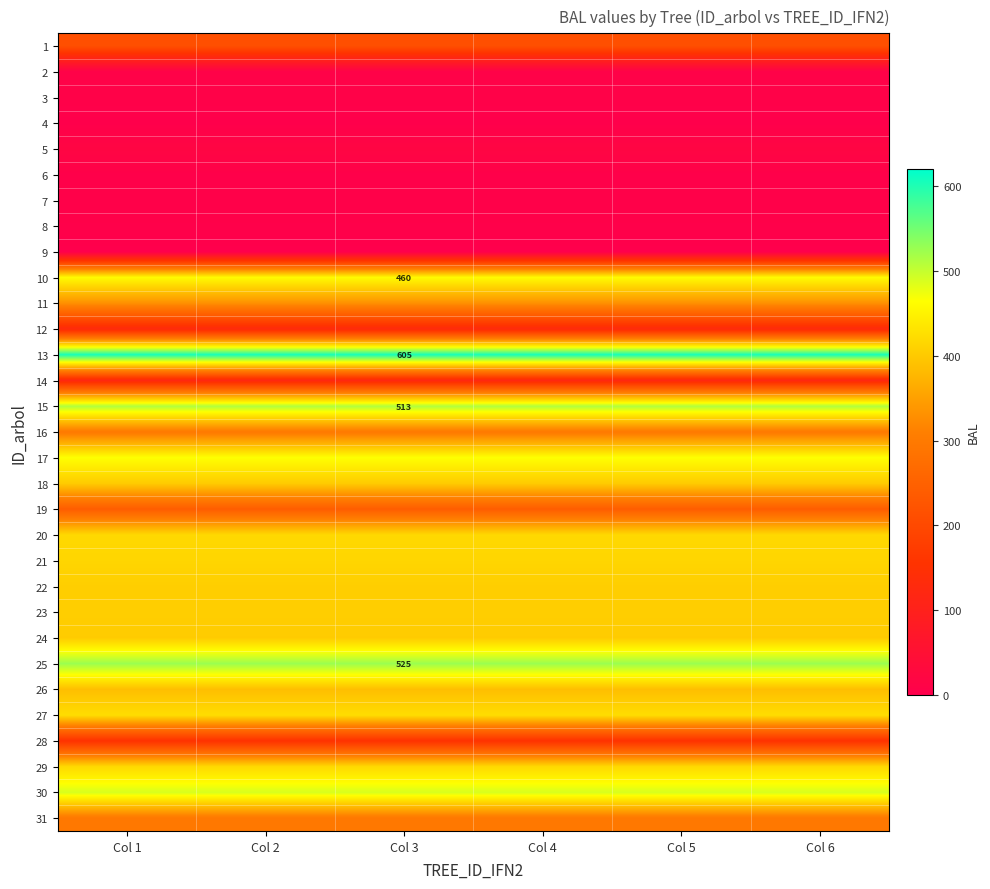

Between Col 4 and Col 5, which is larger?

Col 4